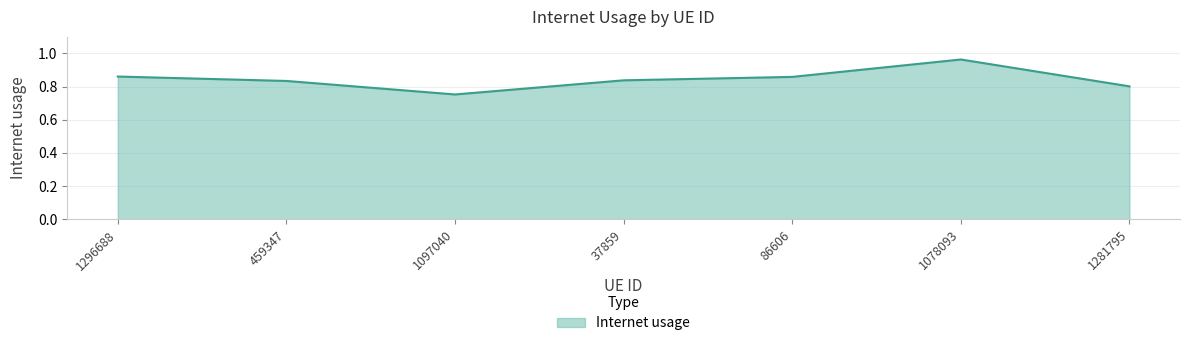

How many distinct data groups are displayed?

1